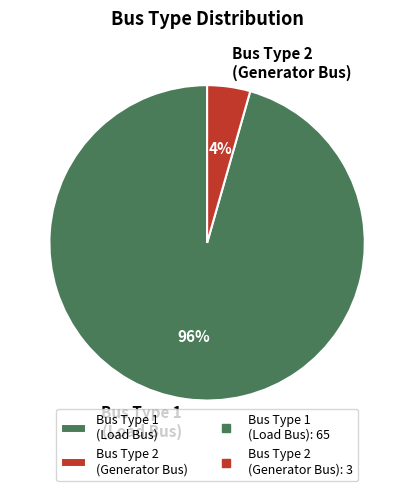

To the nearest percent, what is the average slice percentage?

50%